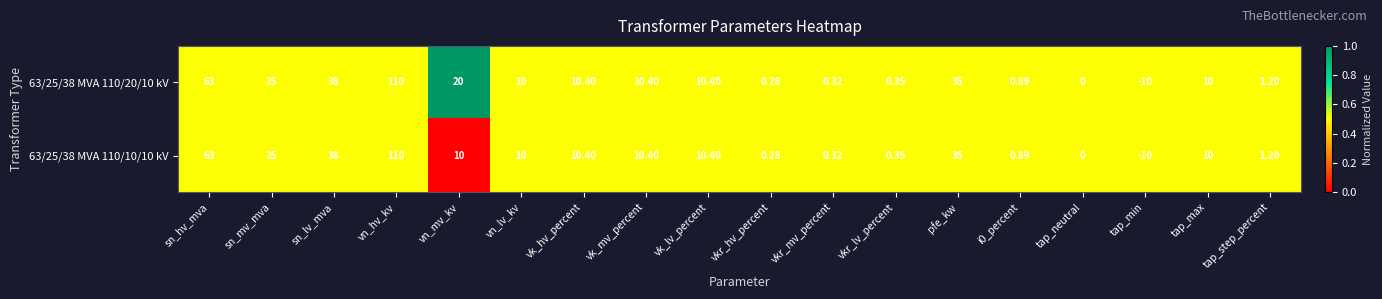

Which series has the largest total across all categories?

63/25/38 MVA 110/20/10 kV